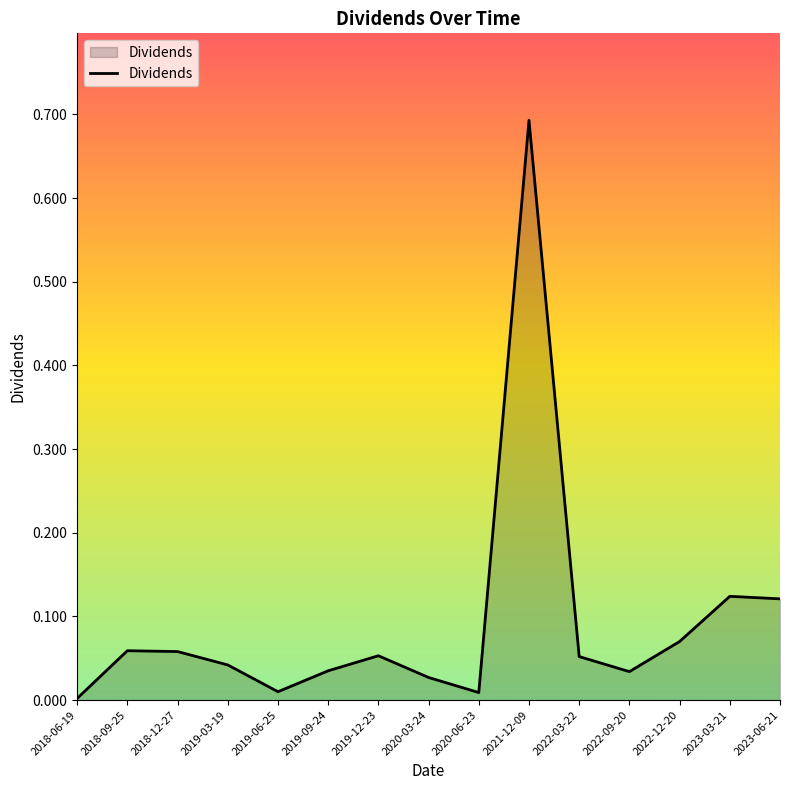

Which category has the lowest value across all series?

2018-06-19